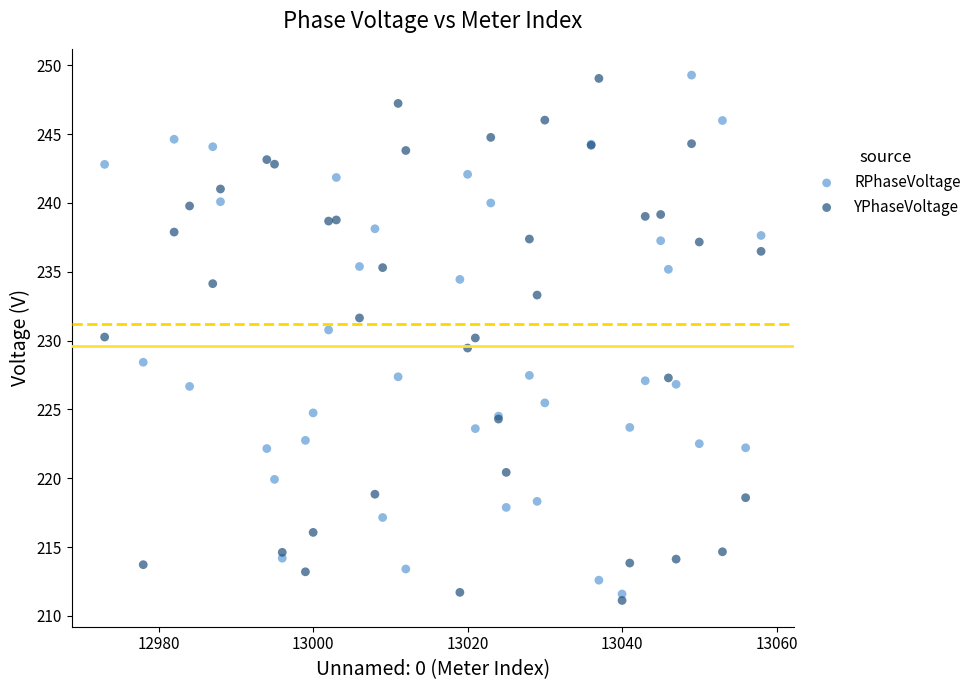

What is the X range (max minus min) for the scatter plot?

85.0